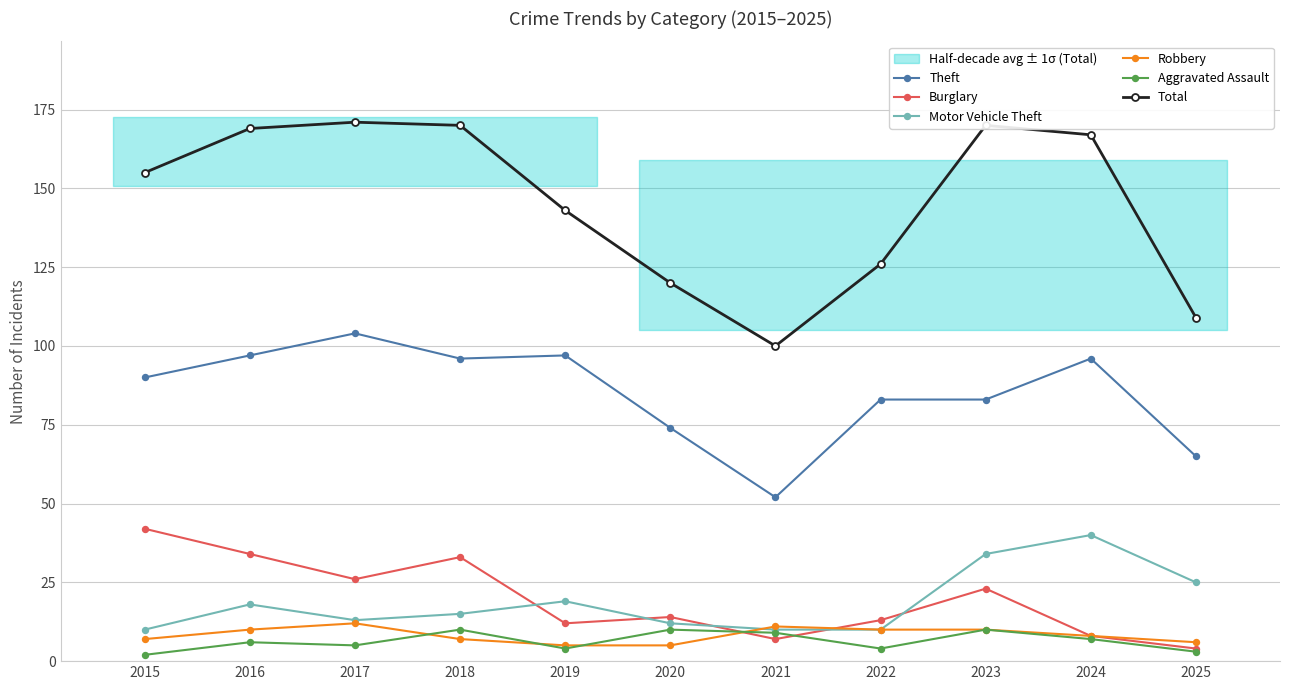

What is the total value across all series at 2025?

212